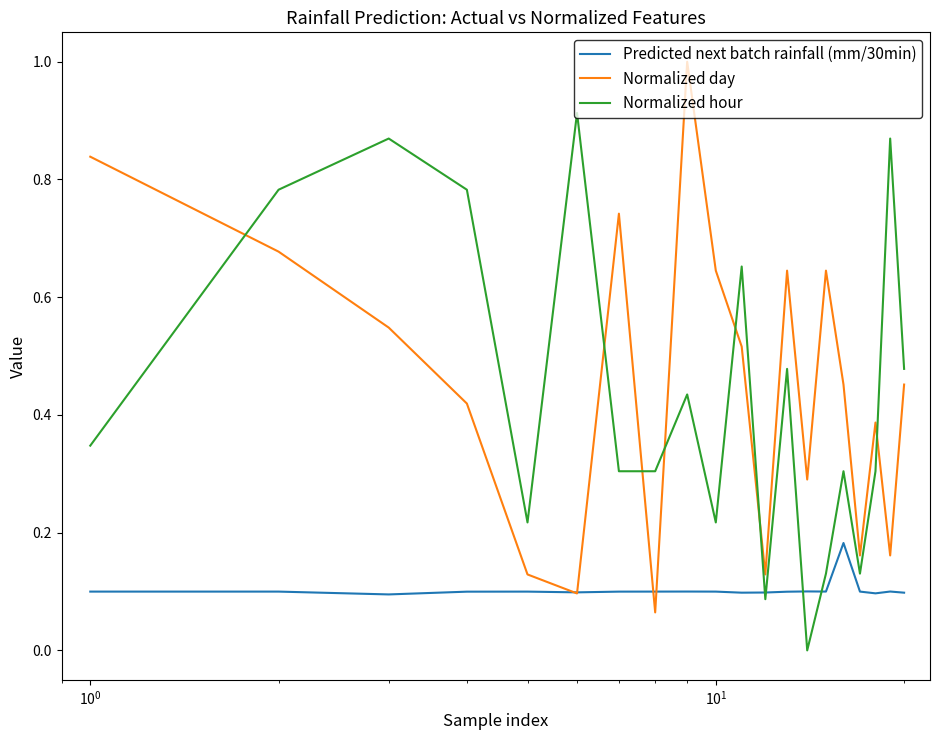

In Predicted next batch rainfall (mm/30min), how many points are higher than both neighbors (excluding endpoints)?

5